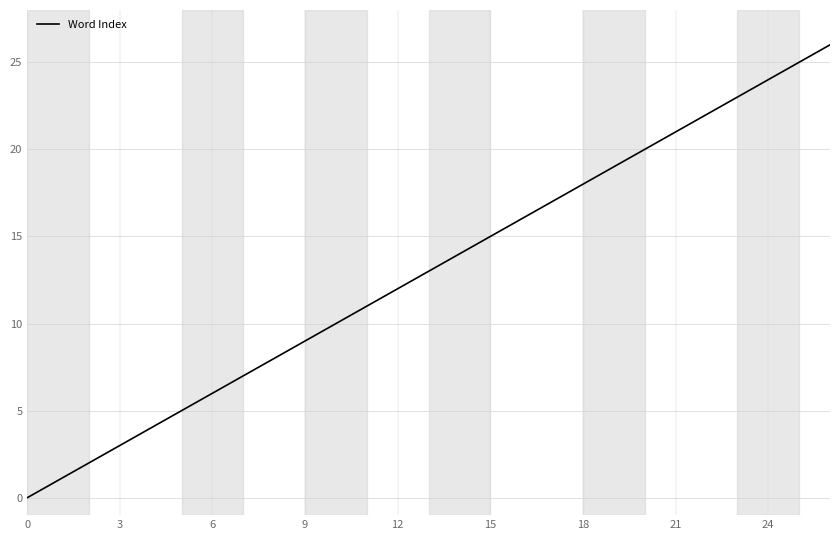

What is the greatest value displayed?

26